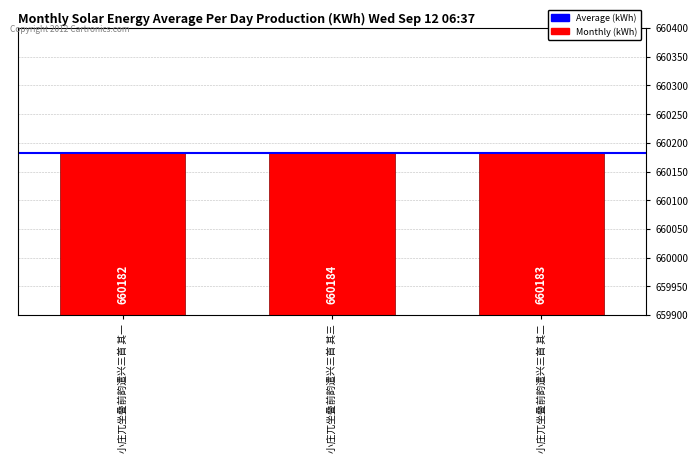

What is the difference between the second highest and minimum values?

1